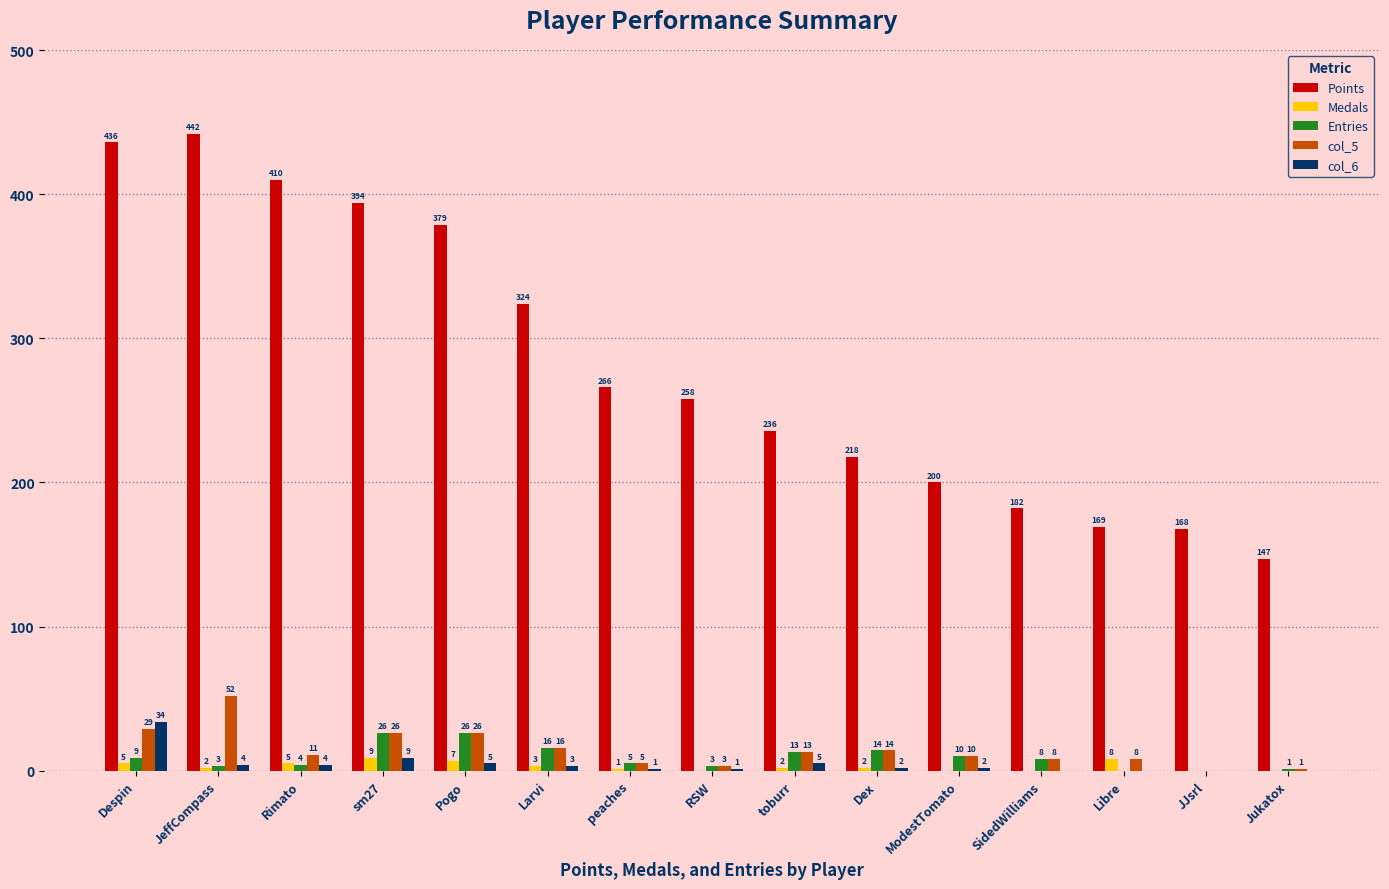

What are all the series names shown in the legend?

Points, Medals, Entries, col_5, col_6